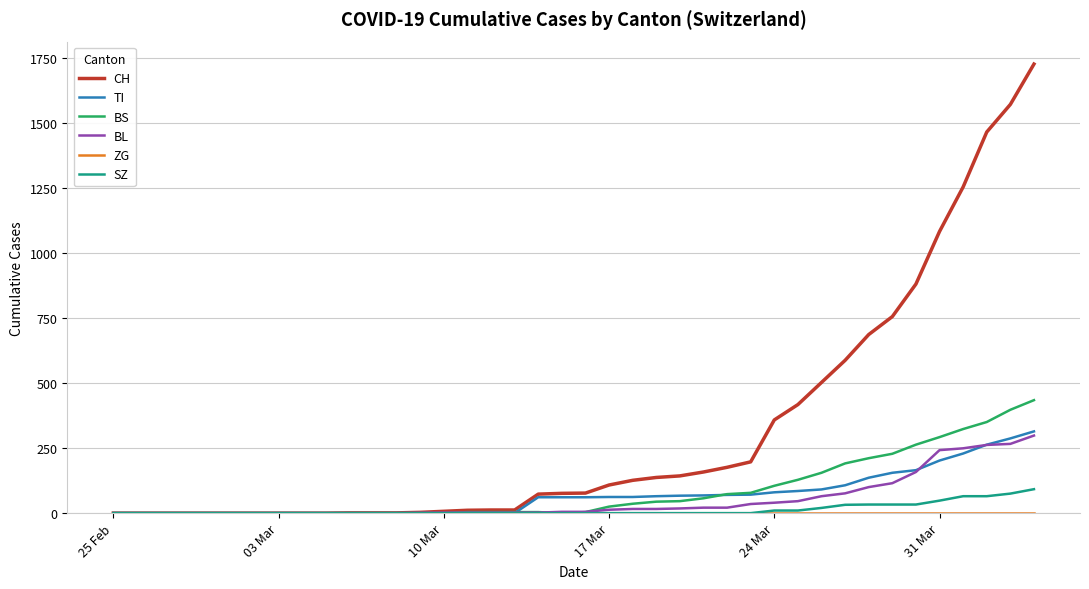

Which series has the largest total across all categories?

CH